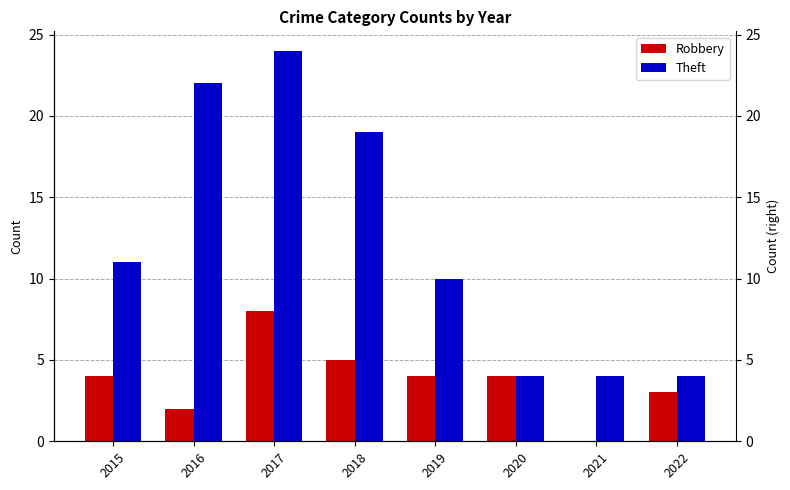

What is the difference between the maximum and minimum values in the Theft series?

20